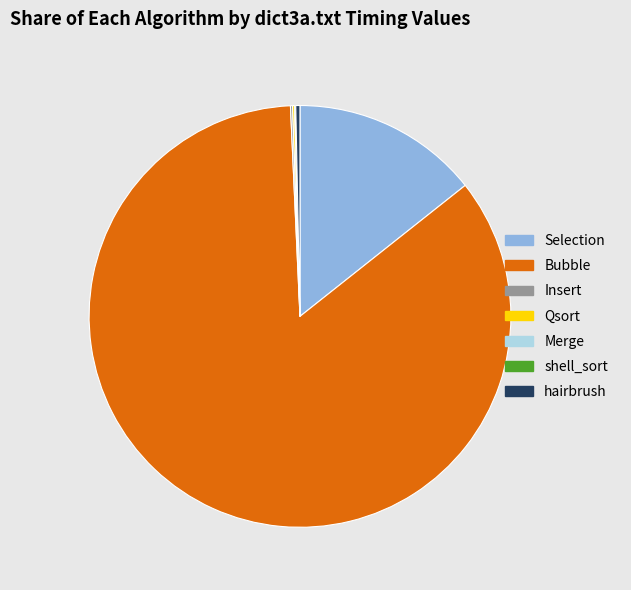

Is it true that Selection is 25% of the pie?

False